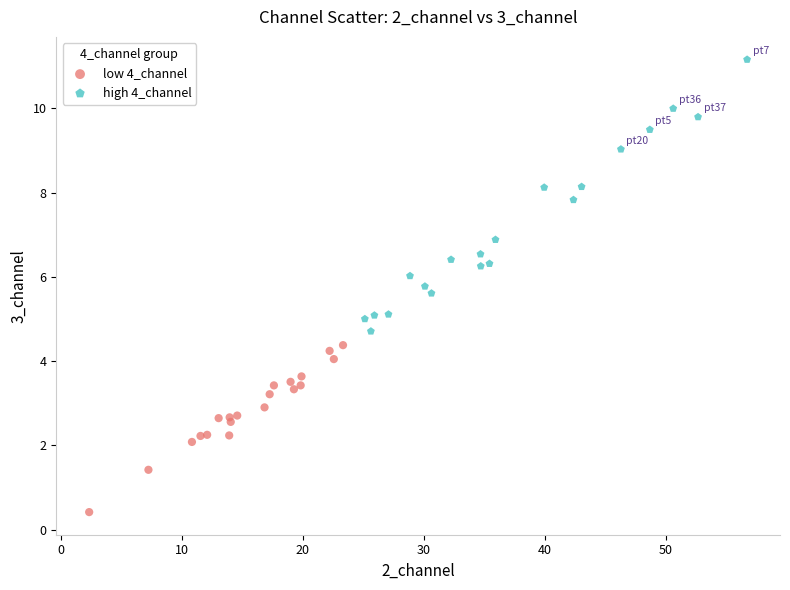

Which series reaches the maximum Y coordinate?

high 4_channel